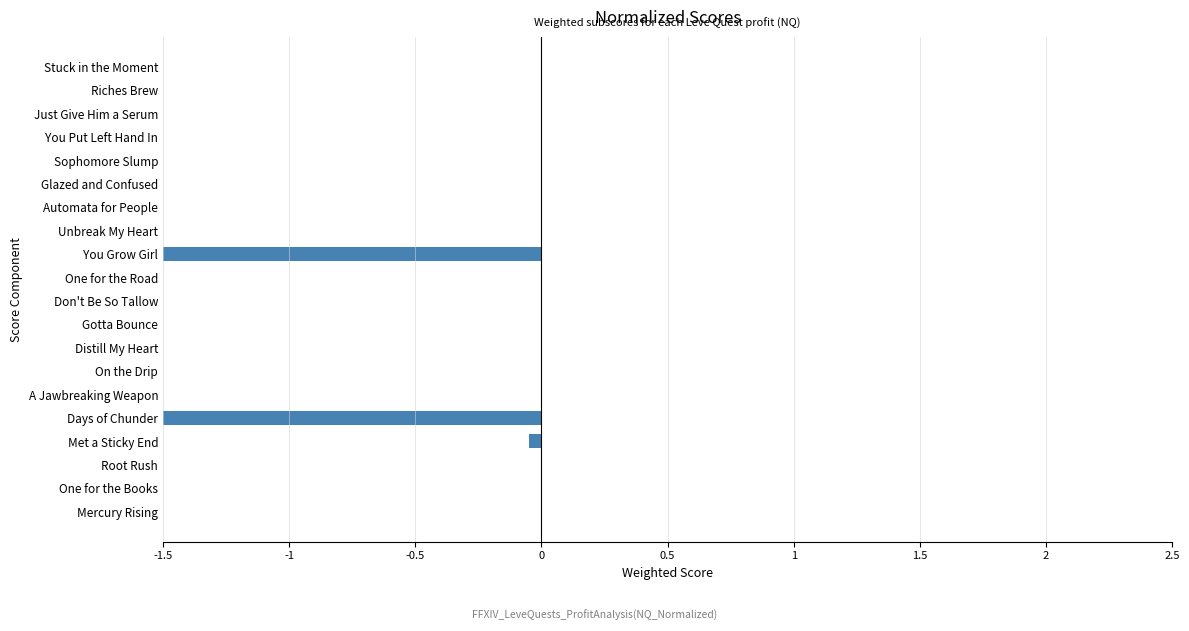

How many positive values are there?

4